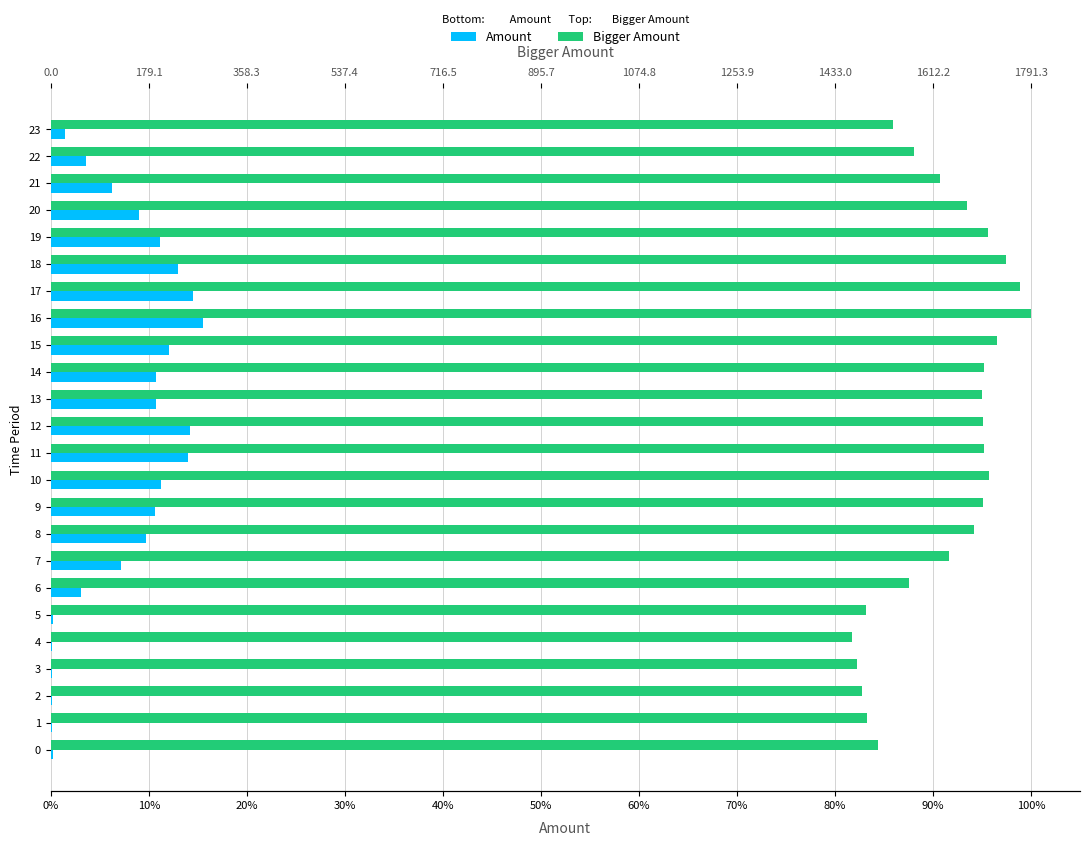

What are all the series names shown in the legend?

Amount, Bigger Amount